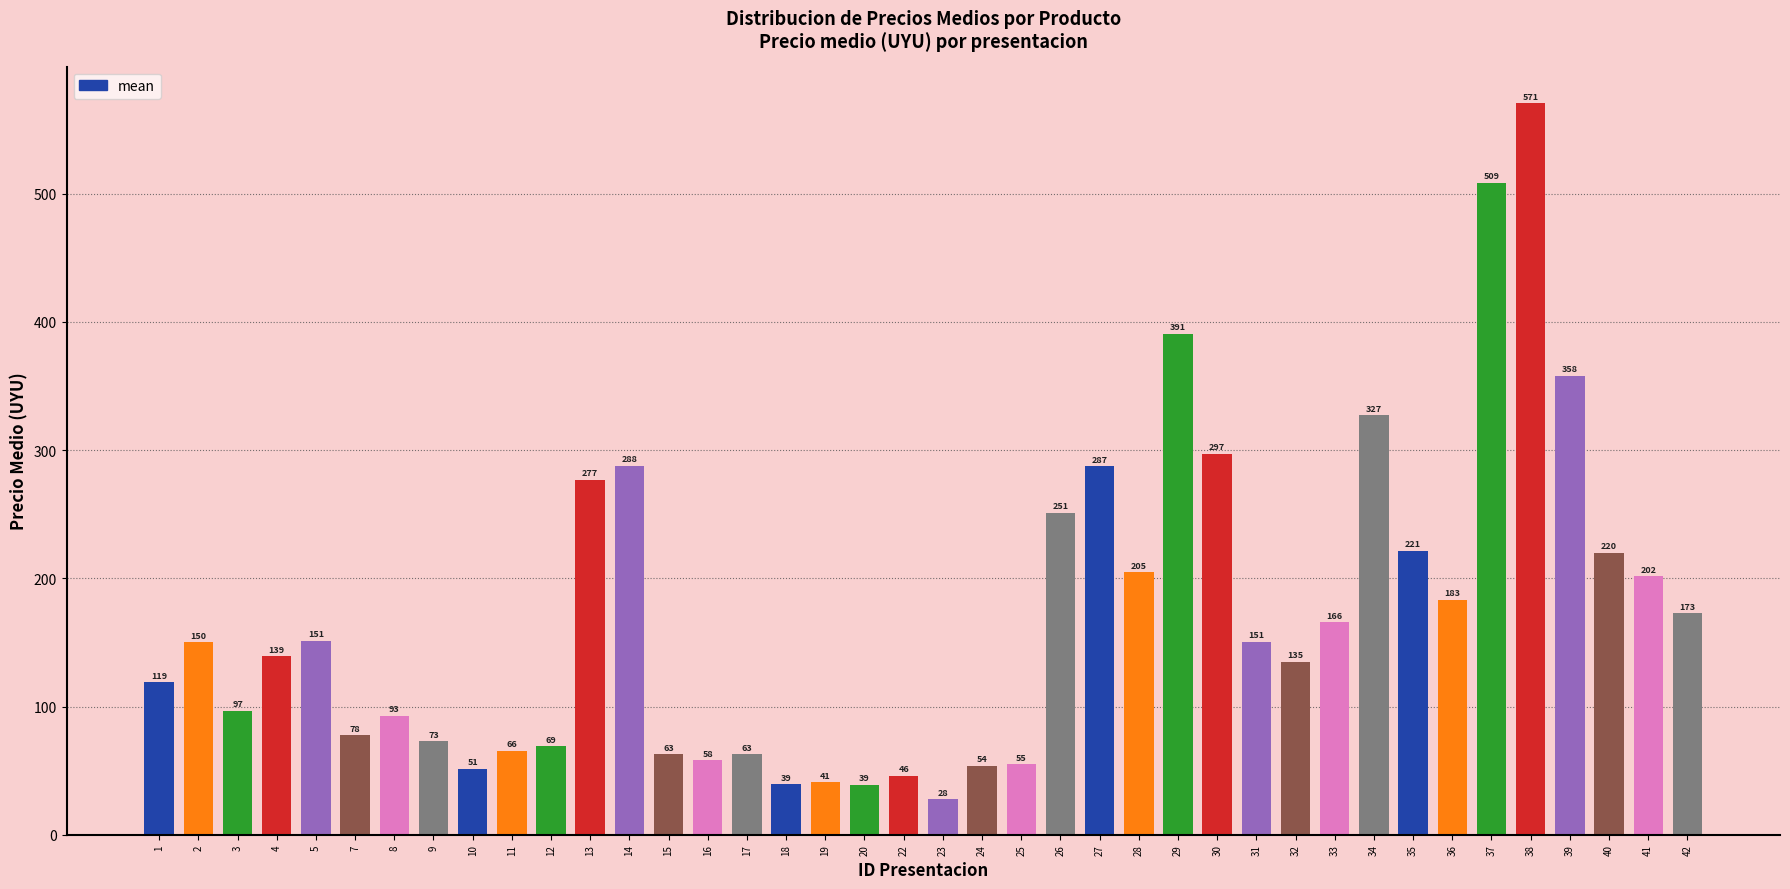

What is the value of the 29th bar from the left?

150.6